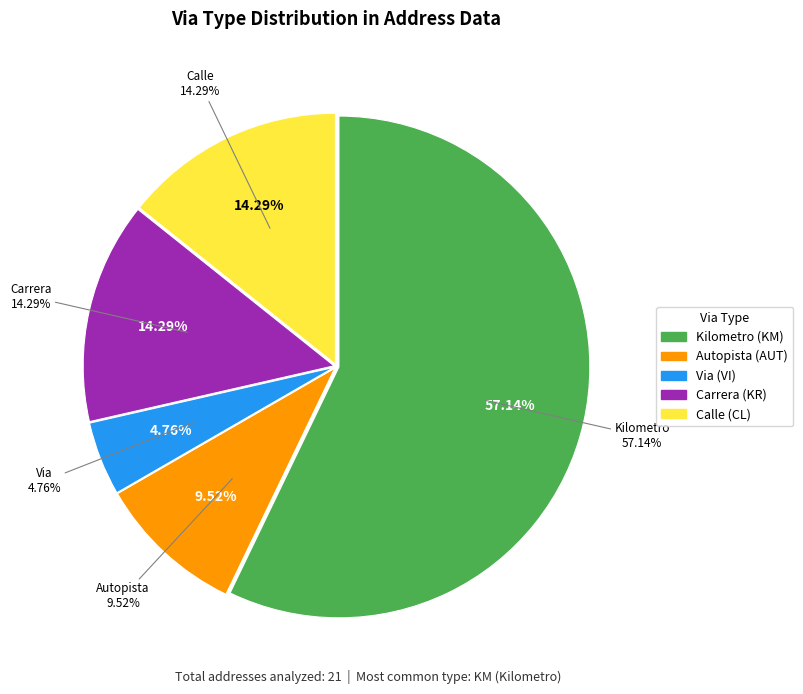

Between CL and AUT, which is larger?

CL